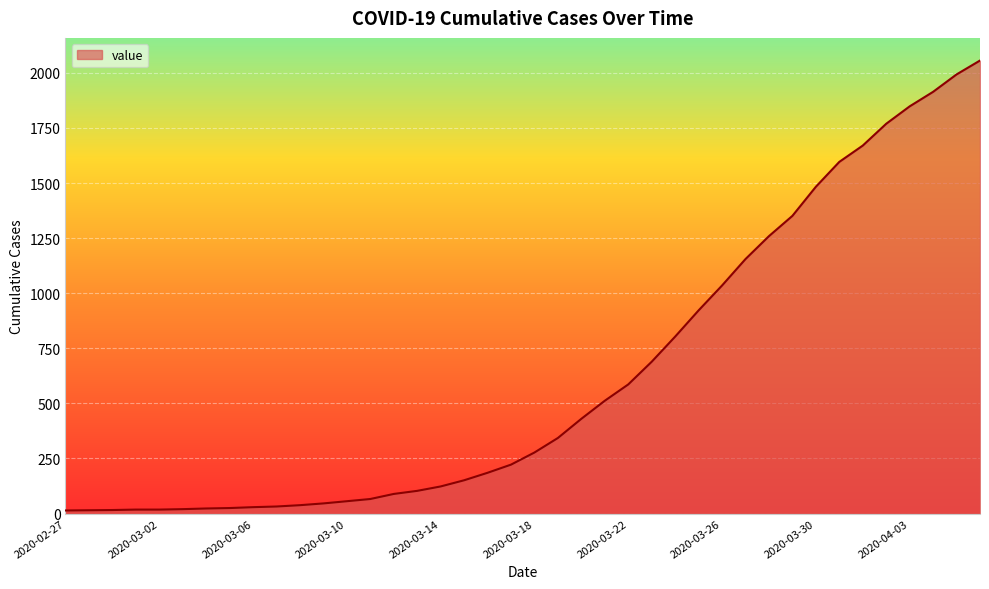

What is the difference between the second highest and minimum values?

1979